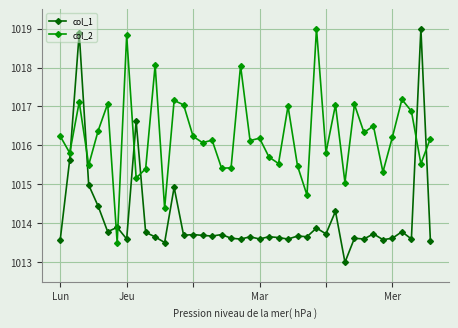

Which series has the largest total across all categories?

col_2